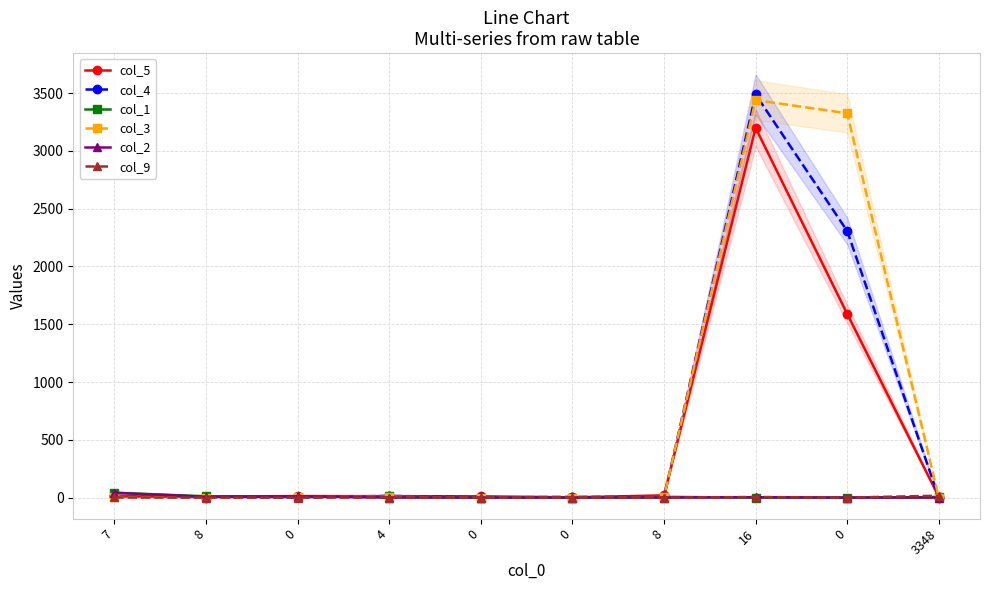

How many times do col_4 and col_1 cross each other?

4